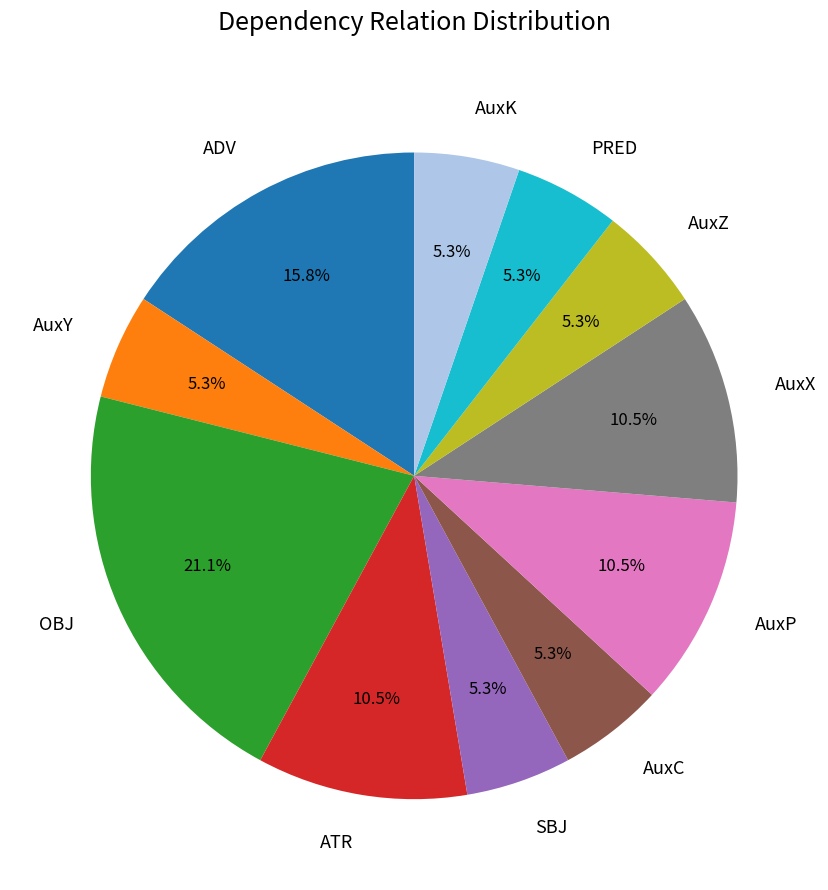

To the nearest percent, what is the difference between the AuxP and AuxZ slice percentages?

5%